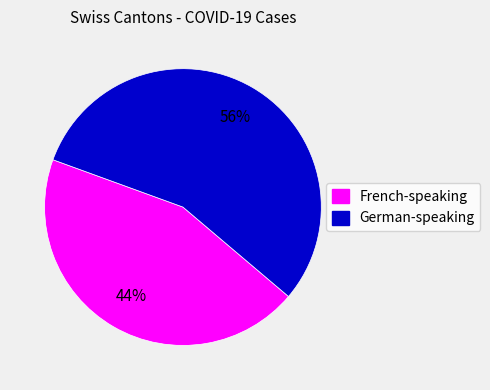

What is the smallest slice in the pie chart?

French-speaking